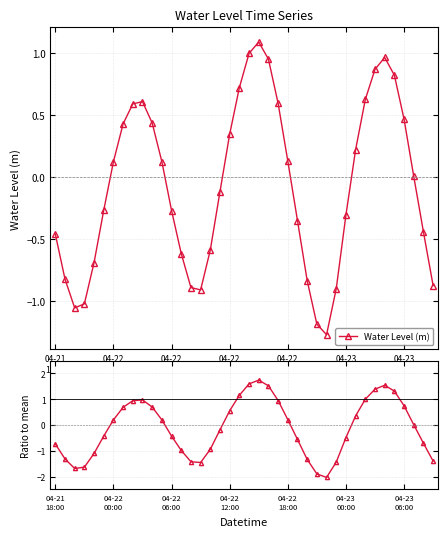

In Water Level (m), how many points are higher than both neighbors (excluding endpoints)?

3